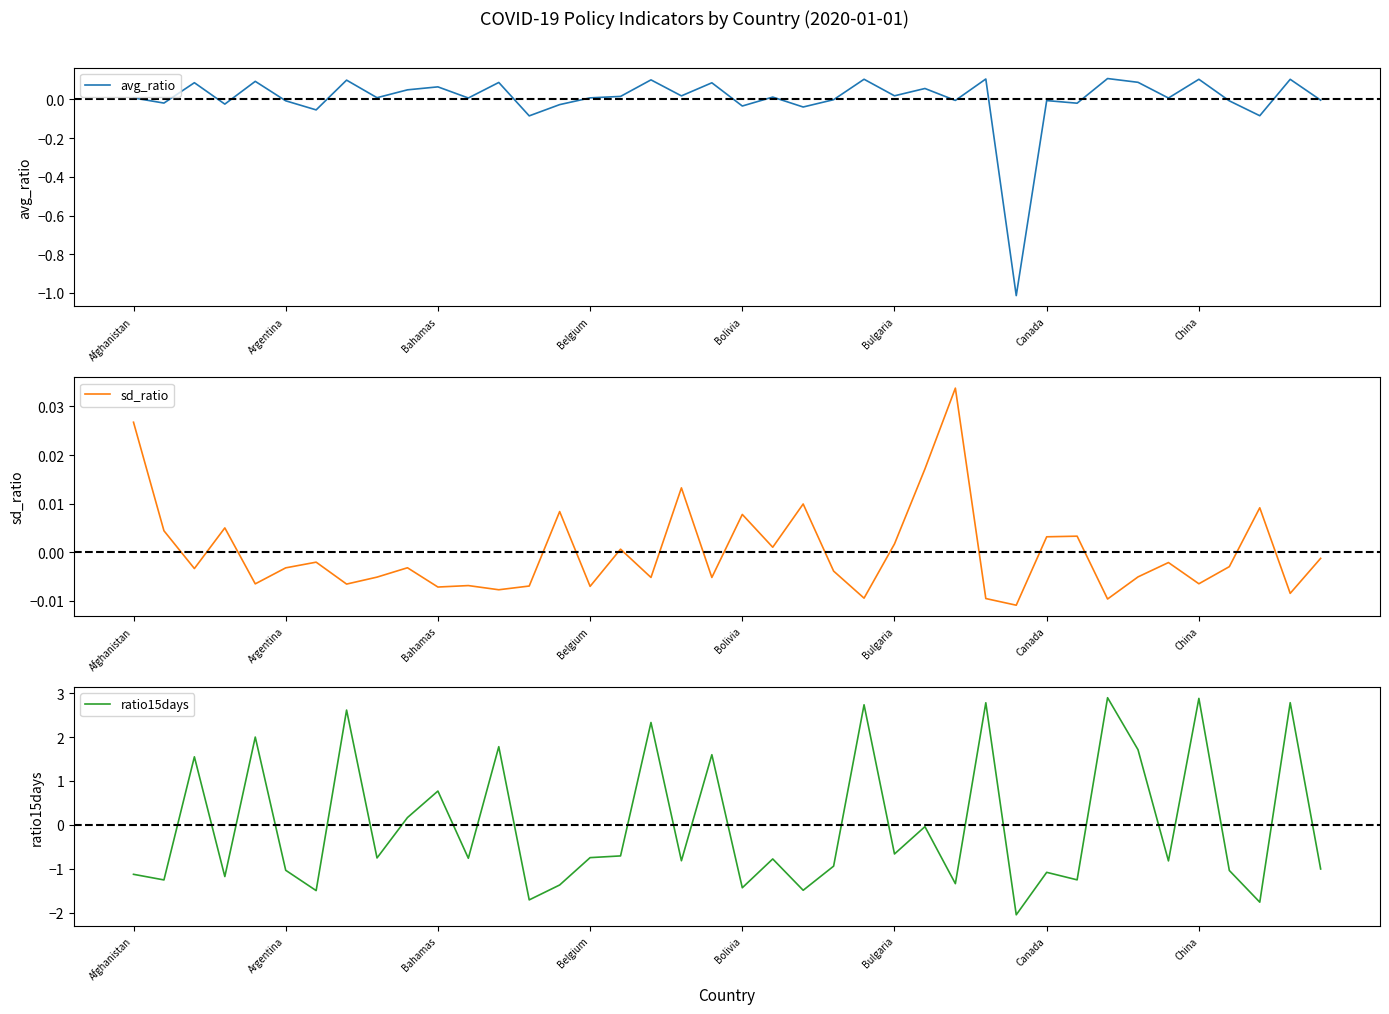

What is the value of the ratio15days point at the 37th from the left?

-1.0